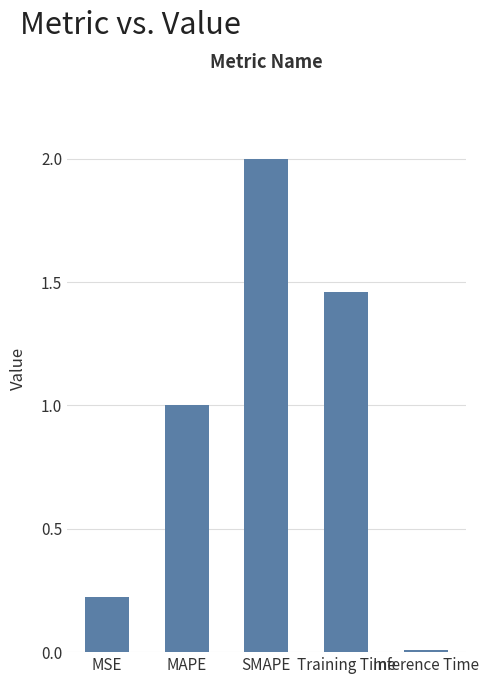

What is the difference between the values at MAPE and Inference Time?

1.0